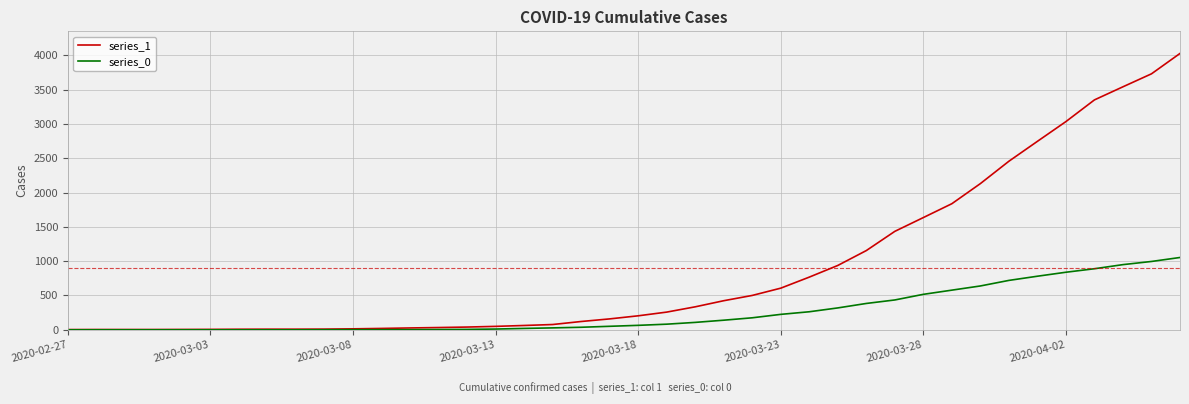

Which series has the largest total across all categories?

series_1